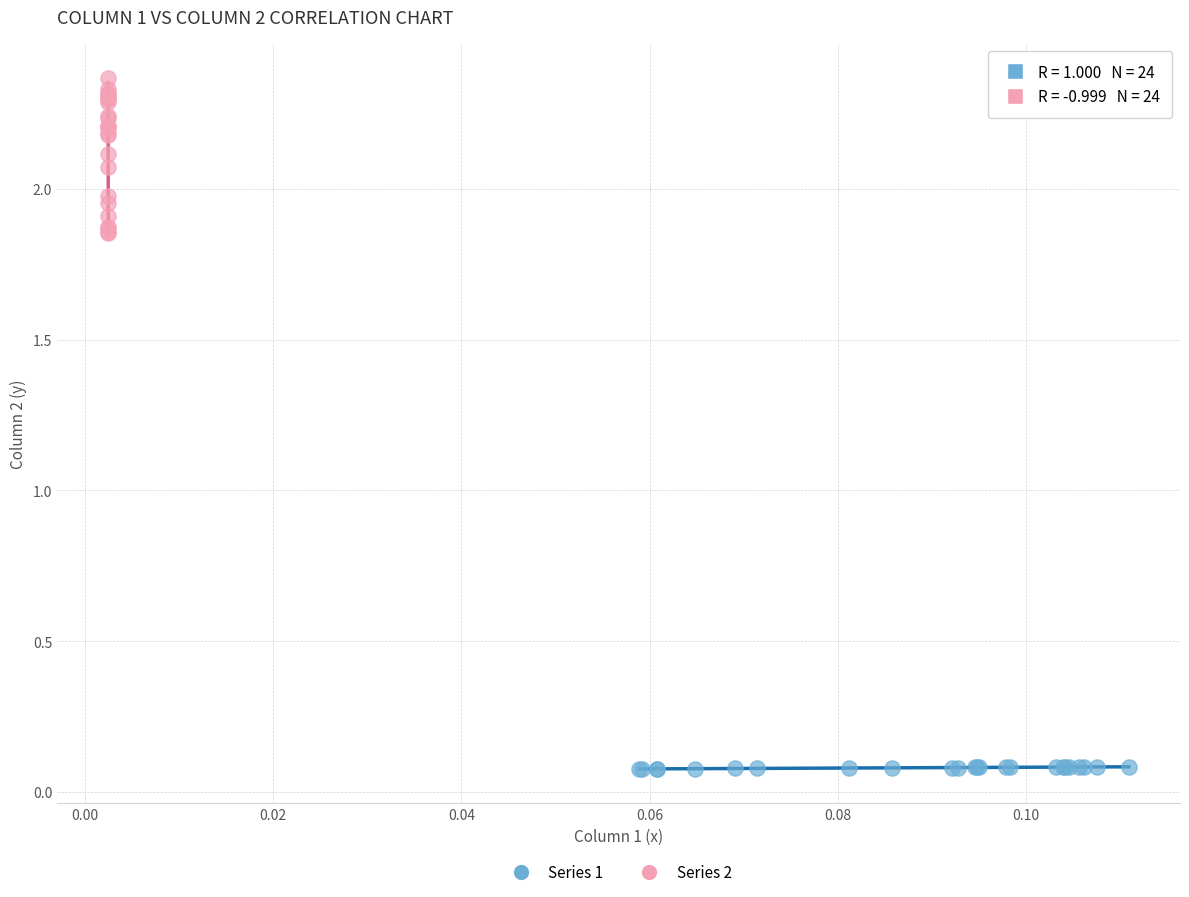

What are all the series names shown in the legend?

Series 1, Series 2